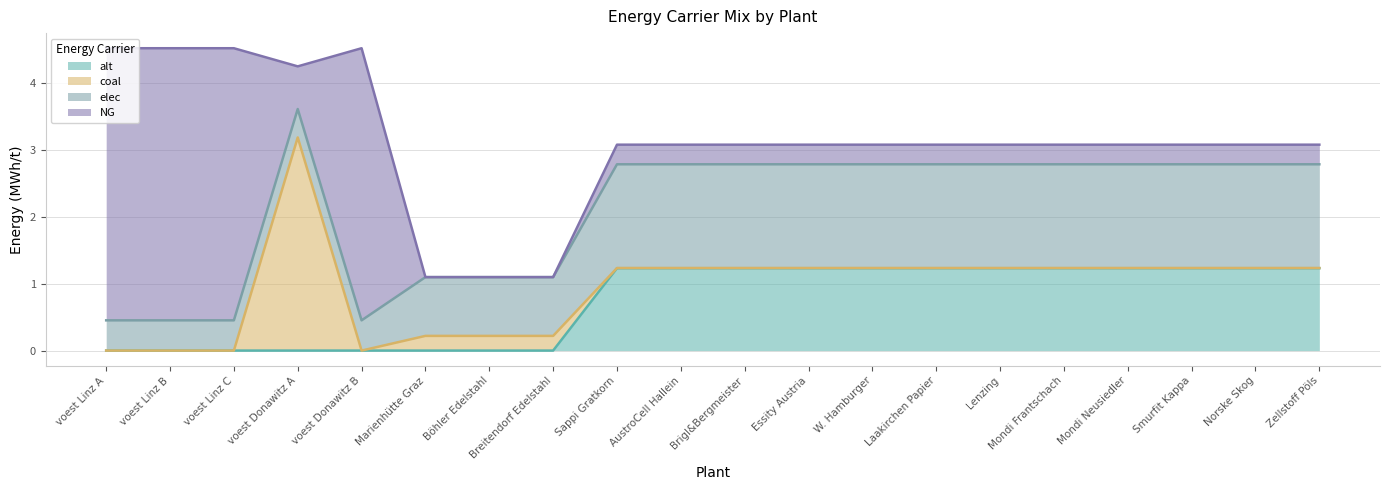

At which label does alt first exceed 1?

Sappi Gratkorn